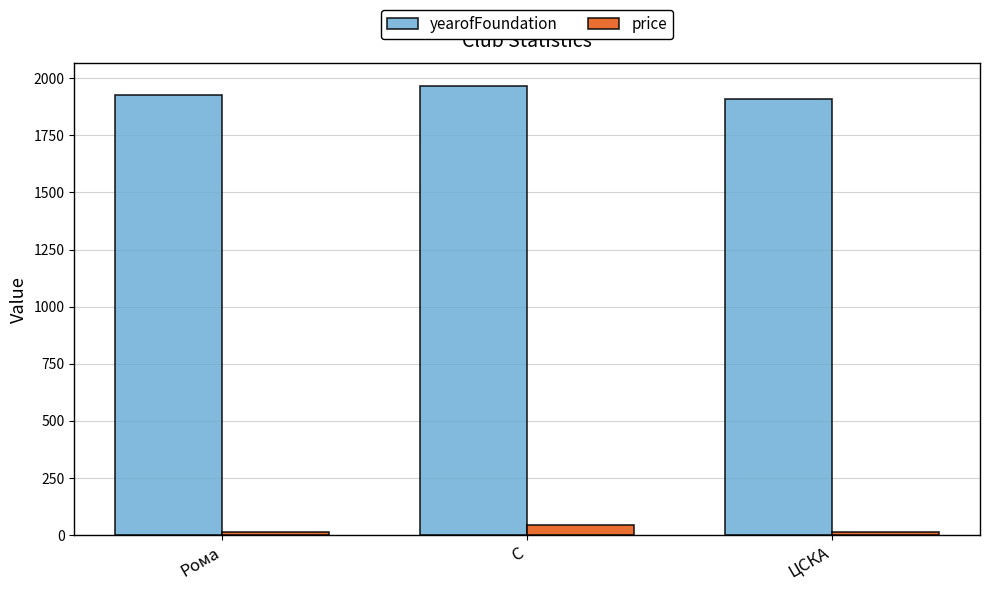

The value of yearofFoundation at C is 1205.6. True or false?

False